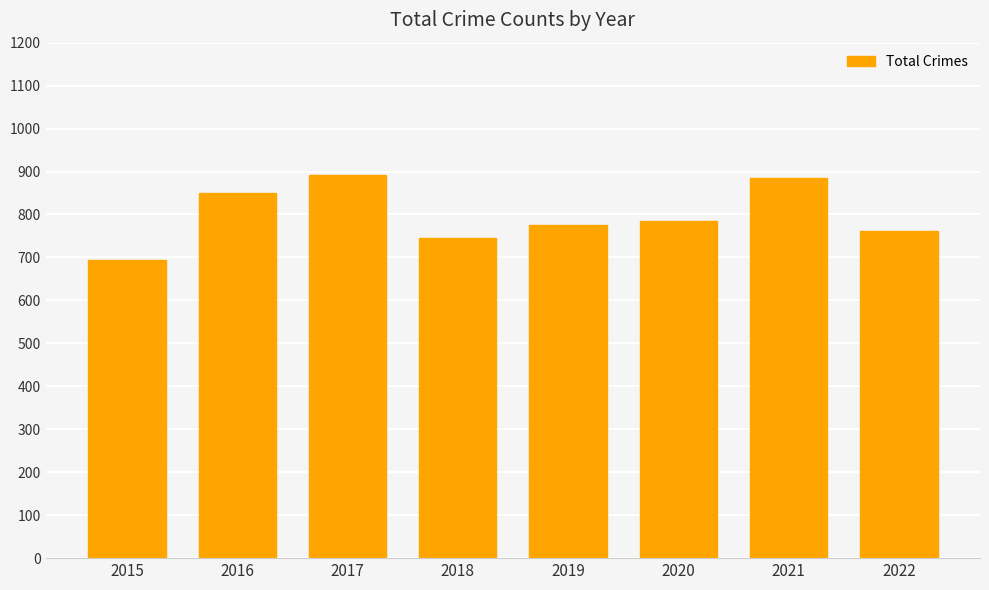

Reading left to right, list all the values displayed in this chart.

2015=695	2016=849	2017=892	2018=745	2019=775	2020=785	2021=884	2022=762